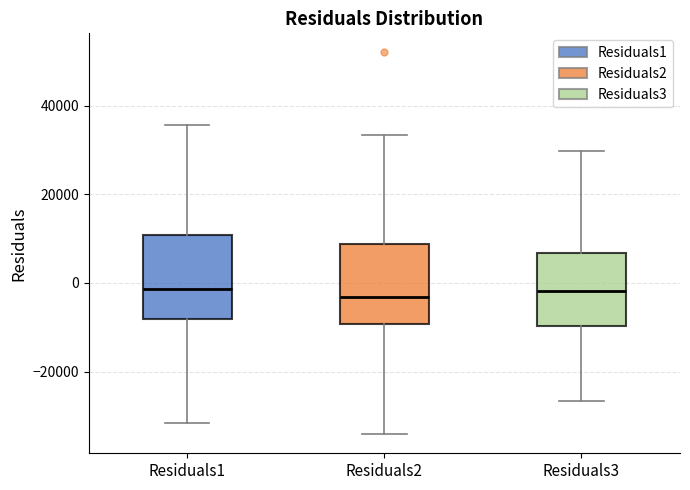

Where does the lower whisker of the box for Residuals1 end on the y-axis? The values are not printed on the chart, so give them approximately, as read against the axis.

-32000